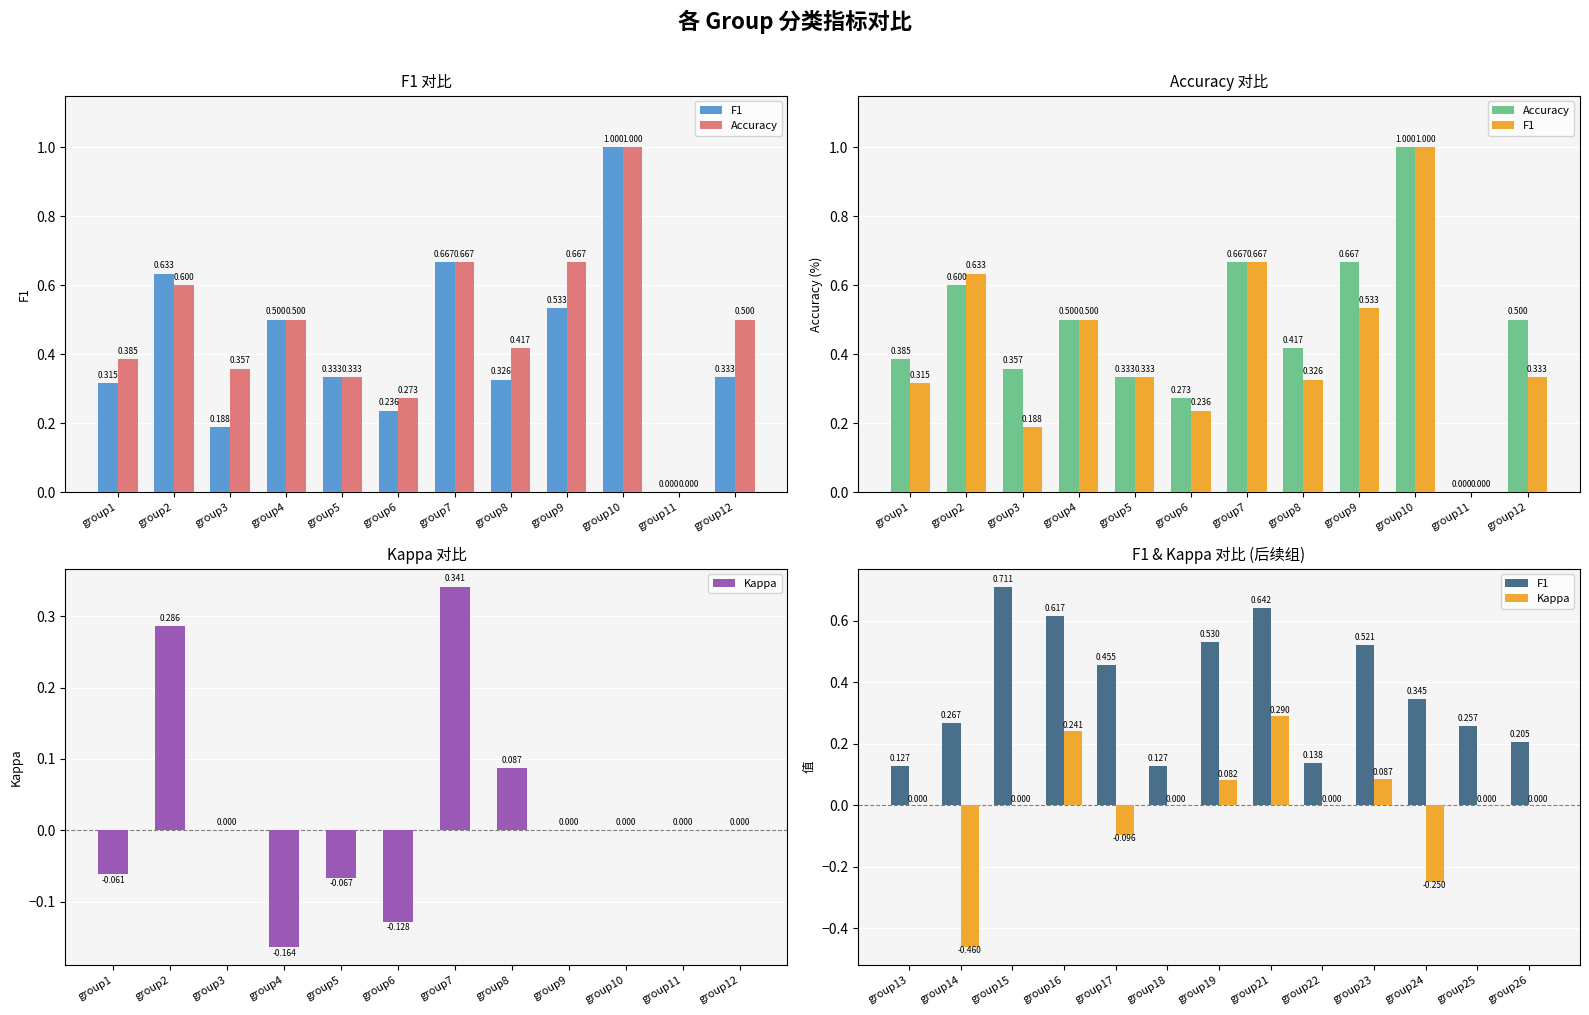

Rank the series by their maximum value, from lowest to highest.

kappa, f1, accuracy